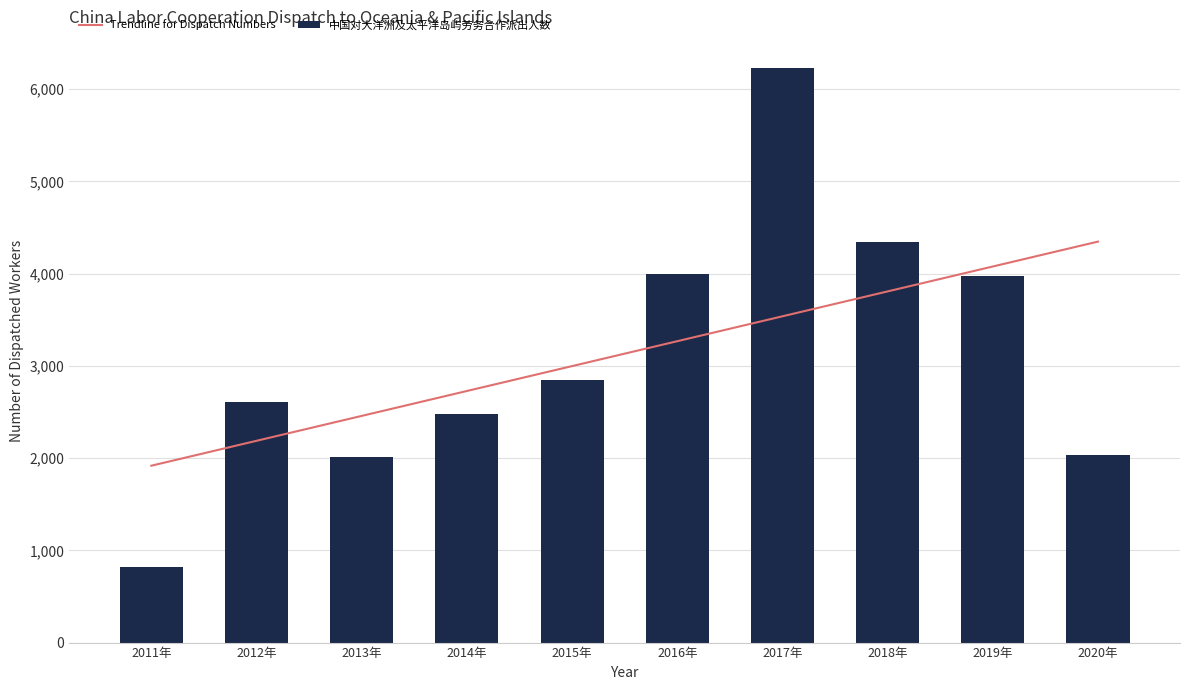

The value of 中国对大洋洲及太平洋岛屿劳务合作派出人数 at 2011年 is 816. True or false?

True